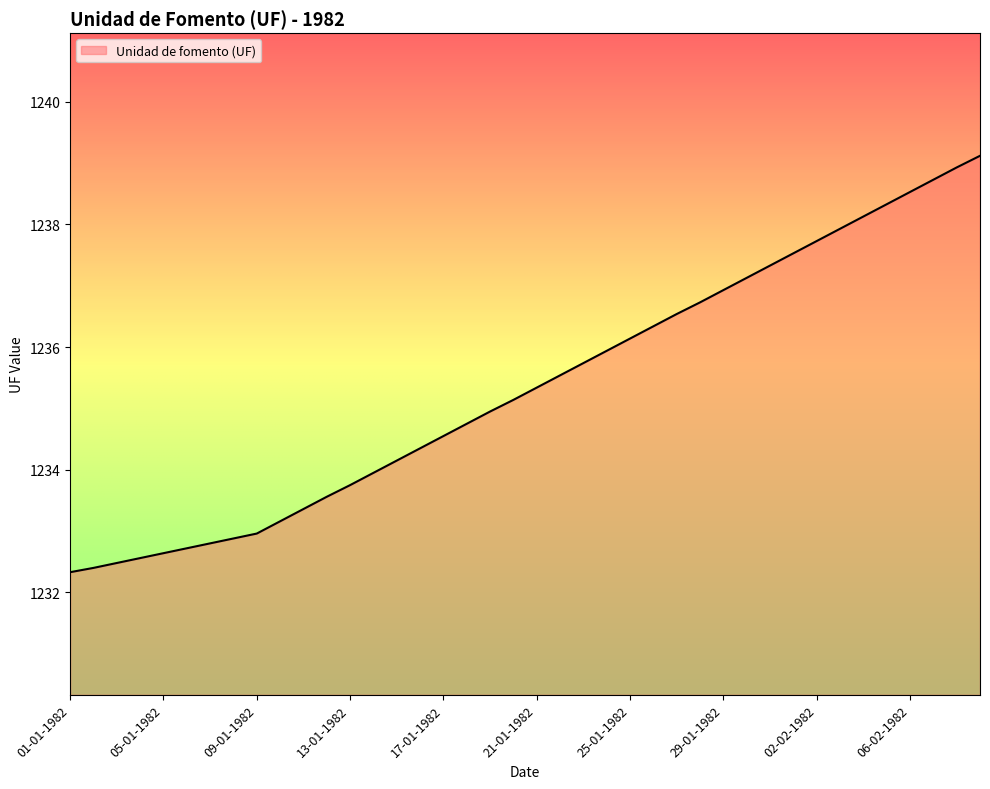

What is the difference between the maximum and minimum values?

6.8